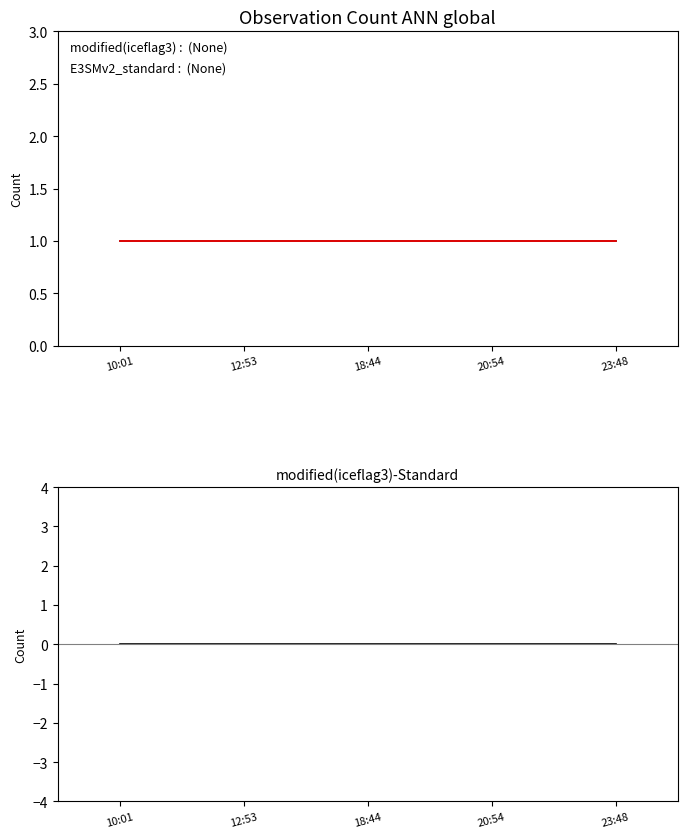

The value of modified(iceflag3) at 10:01 is 1. True or false?

True